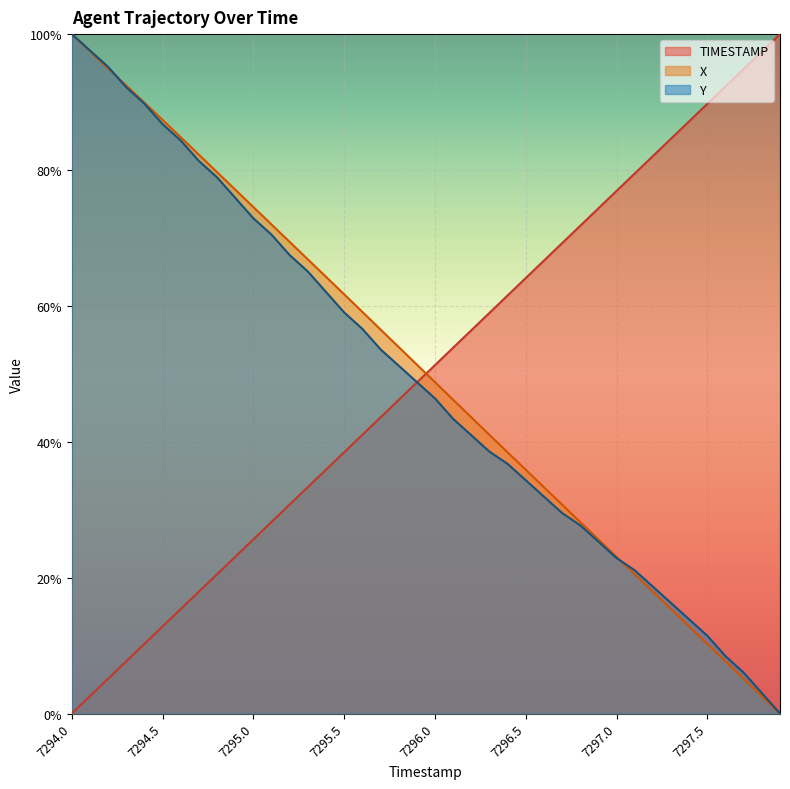

Reading left to right, transcribe all the data shown in this chart.

TIMESTAMP: 7294.0=0.0	7294.1=0.0	7294.2=0.1	7294.3=0.1	7294.4=0.1	7294.5=0.1	7294.6=0.2	7294.7=0.2	7294.8=0.2	7294.9=0.2	7295.0=0.3	7295.1=0.3	7295.2=0.3	7295.3=0.3	7295.4=0.4	7295.5=0.4	7295.6=0.4	7295.7=0.4	7295.8=0.5	7295.9=0.5	7296.0=0.5	7296.1=0.5	7296.2=0.6	7296.3=0.6	7296.4=0.6	7296.5=0.6	7296.6=0.7	7296.7=0.7	7296.8=0.7	7296.9=0.7	7297.0=0.8	7297.1=0.8	7297.2=0.8	7297.3=0.8	7297.4=0.9	7297.5=0.9	7297.6=0.9	7297.7=0.9	7297.8=1.0	7297.9=1.0
X: 7294.0=1.0	7294.1=1.0	7294.2=0.9	7294.3=0.9	7294.4=0.9	7294.5=0.9	7294.6=0.8	7294.7=0.8	7294.8=0.8	7294.9=0.8	7295.0=0.7	7295.1=0.7	7295.2=0.7	7295.3=0.7	7295.4=0.6	7295.5=0.6	7295.6=0.6	7295.7=0.6	7295.8=0.5	7295.9=0.5	7296.0=0.5	7296.1=0.5	7296.2=0.4	7296.3=0.4	7296.4=0.4	7296.5=0.4	7296.6=0.3	7296.7=0.3	7296.8=0.3	7296.9=0.3	7297.0=0.2	7297.1=0.2	7297.2=0.2	7297.3=0.2	7297.4=0.1	7297.5=0.1	7297.6=0.1	7297.7=0.1	7297.8=0.0	7297.9=0.0
Y: 7294.0=1.0	7294.1=1.0	7294.2=1.0	7294.3=0.9	7294.4=0.9	7294.5=0.9	7294.6=0.8	7294.7=0.8	7294.8=0.8	7294.9=0.8	7295.0=0.7	7295.1=0.7	7295.2=0.7	7295.3=0.7	7295.4=0.6	7295.5=0.6	7295.6=0.6	7295.7=0.5	7295.8=0.5	7295.9=0.5	7296.0=0.5	7296.1=0.4	7296.2=0.4	7296.3=0.4	7296.4=0.4	7296.5=0.3	7296.6=0.3	7296.7=0.3	7296.8=0.3	7296.9=0.3	7297.0=0.2	7297.1=0.2	7297.2=0.2	7297.3=0.2	7297.4=0.1	7297.5=0.1	7297.6=0.1	7297.7=0.1	7297.8=0.0	7297.9=0.0